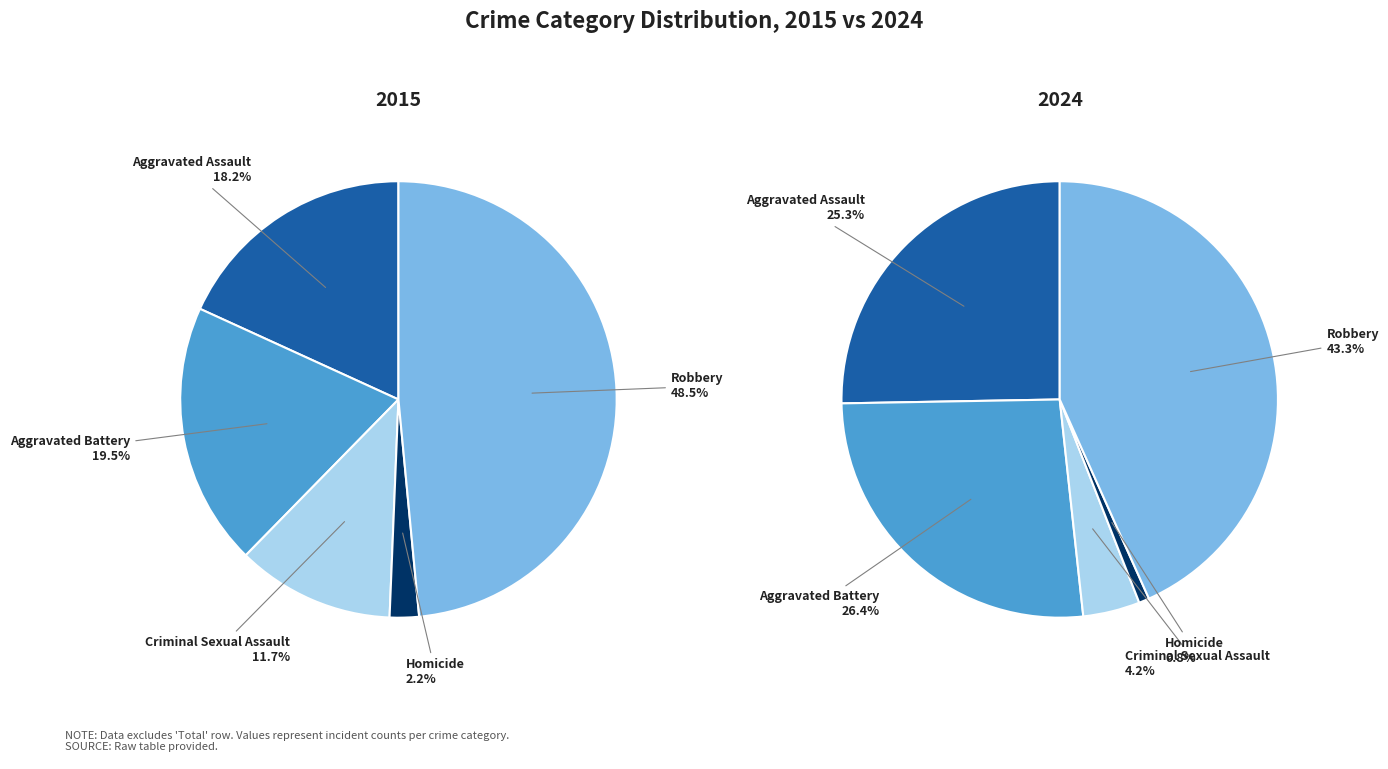

How many slices are in this pie chart?

5